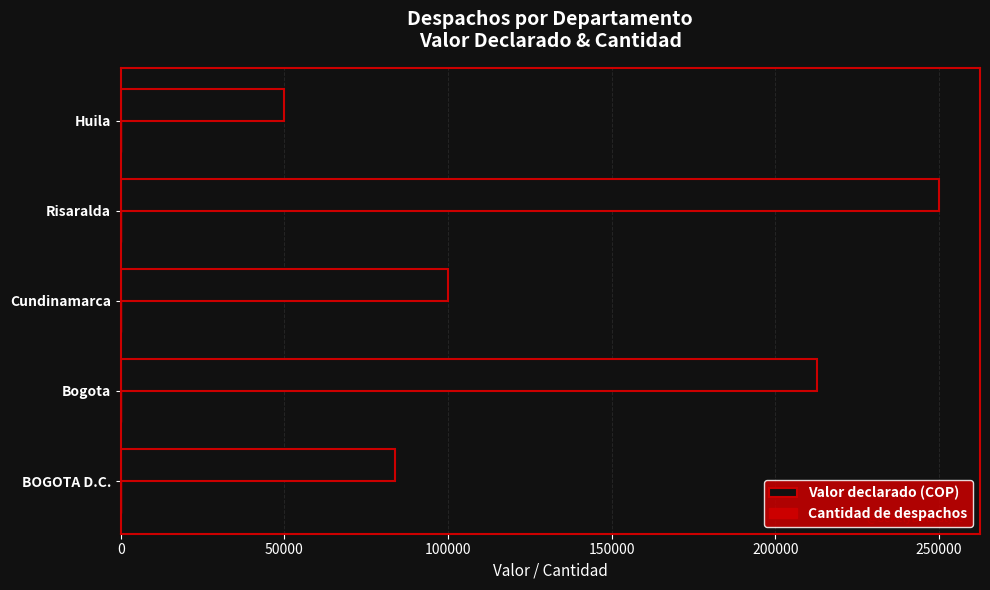

The value of Valor declarado (COP) at Huila is 50000. True or false?

True